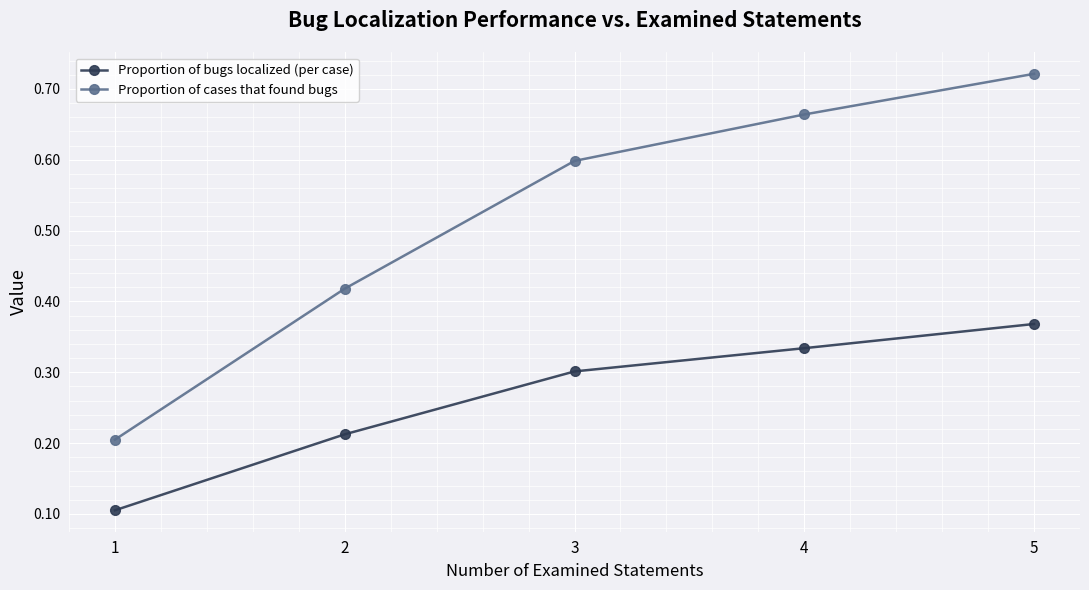

Does the chart have visible grid lines?

Yes